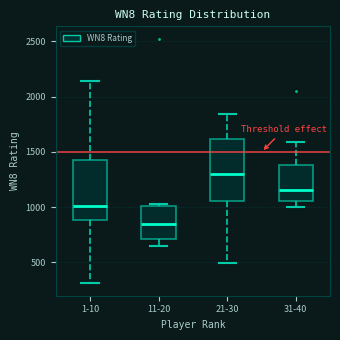

Reading left to right, read every box against the y-axis: the position of its median line, the range the box covers, and the ends of its whiskers. The values are not printed on the chart, so give them approximately, as read against the axis.

1-10: median 1000, box 900 to 1400, whiskers 300 to 2150
11-20: median 850, box 700 to 1000, whiskers 650 to 1050
21-30: median 1300, box 1050 to 1600, whiskers 500 to 1850
31-40: median 1150, box 1050 to 1400, whiskers 1000 to 1600